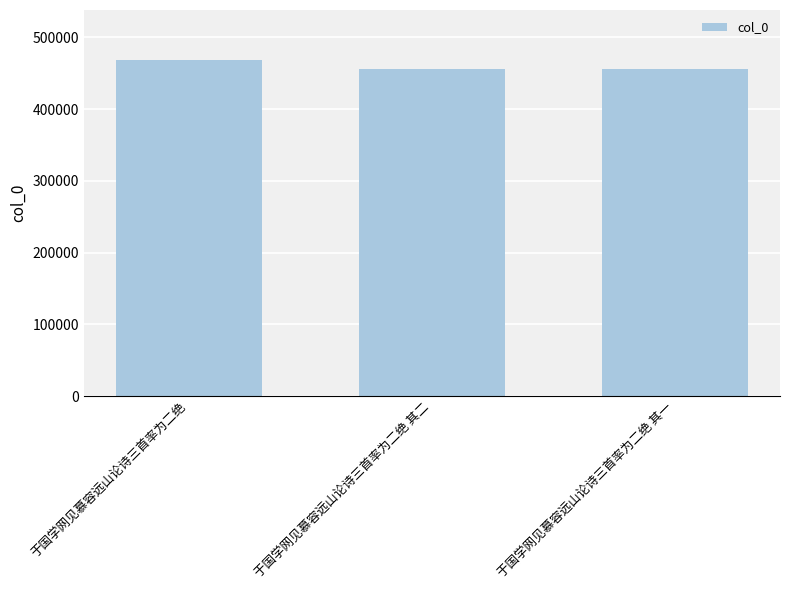

What is the sum of all values?

1380873